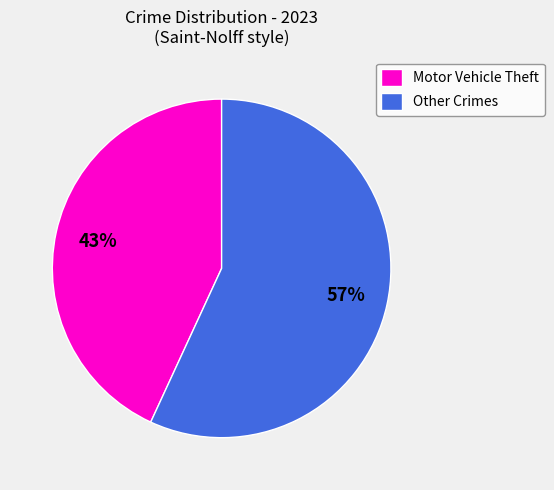

Do Other Crimes and Motor Vehicle Theft together represent more than half of the pie?

Yes